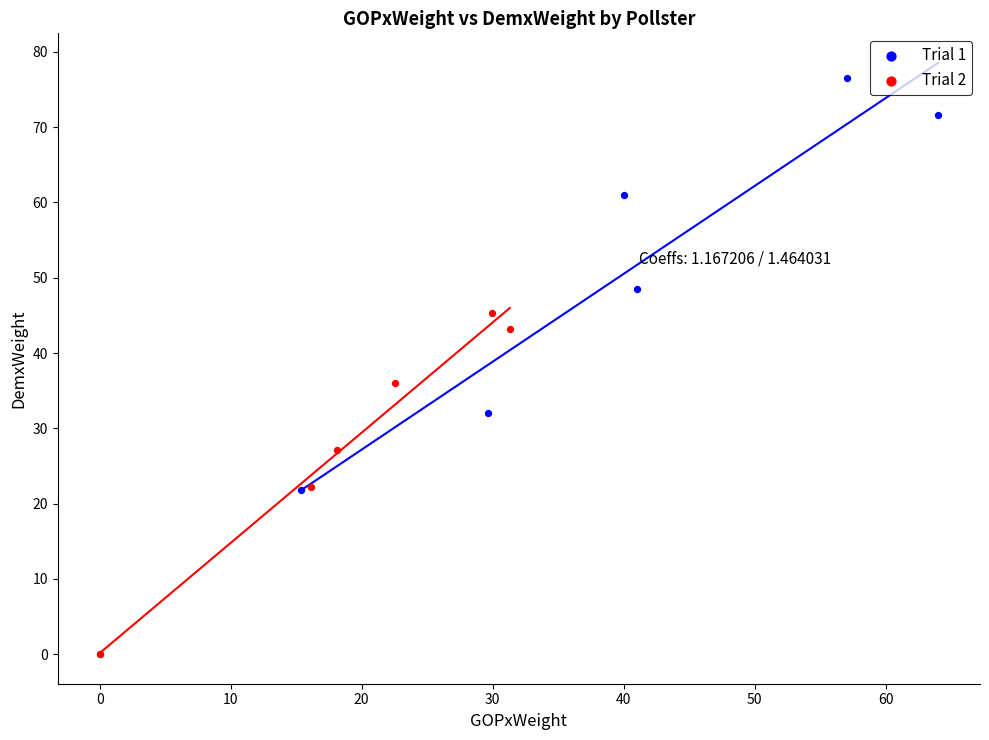

Which series reaches the minimum Y coordinate?

Trial 2